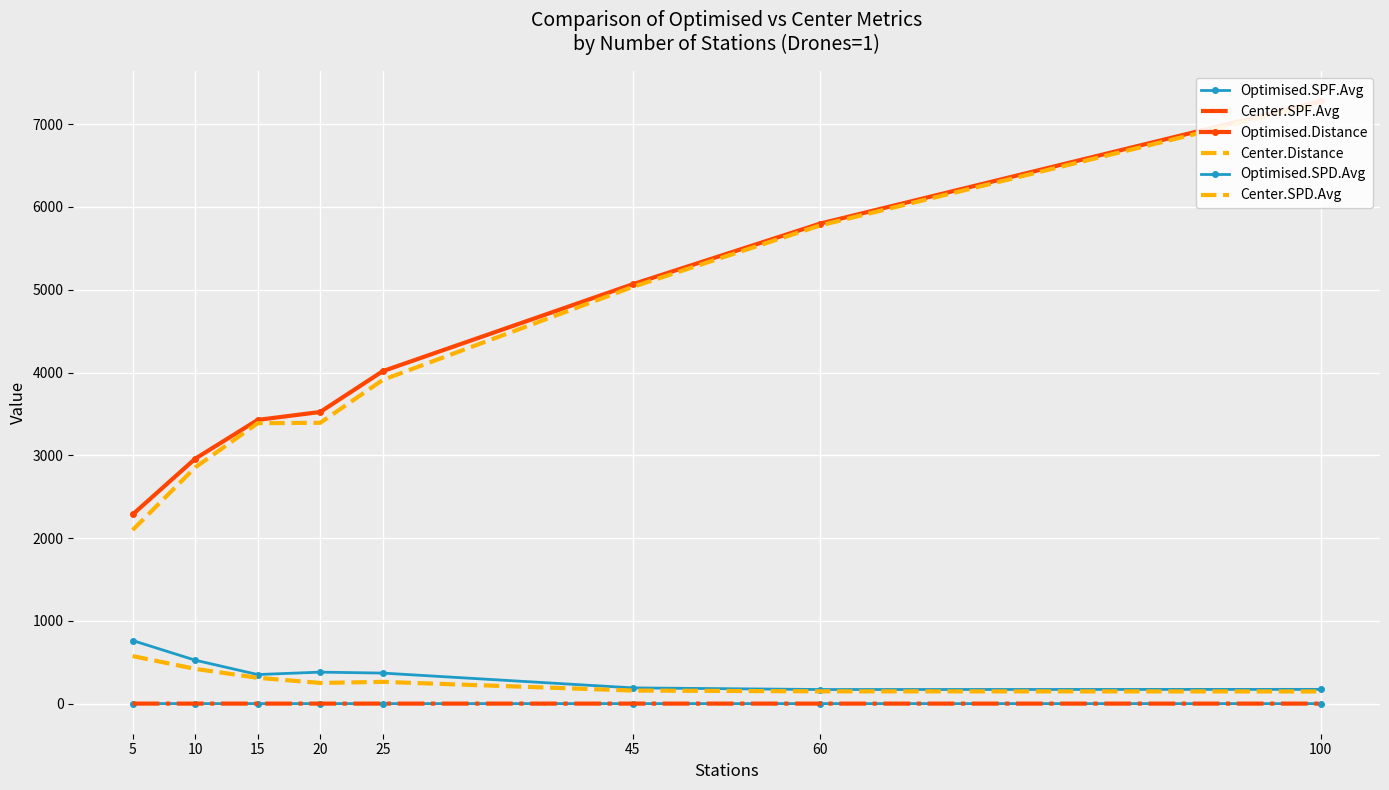

Rank the series by their maximum value, from lowest to highest.

Center.SPF.Avg, Optimised.SPF.Avg, Center.SPD.Avg, Optimised.SPD.Avg, Center.Distance, Optimised.Distance